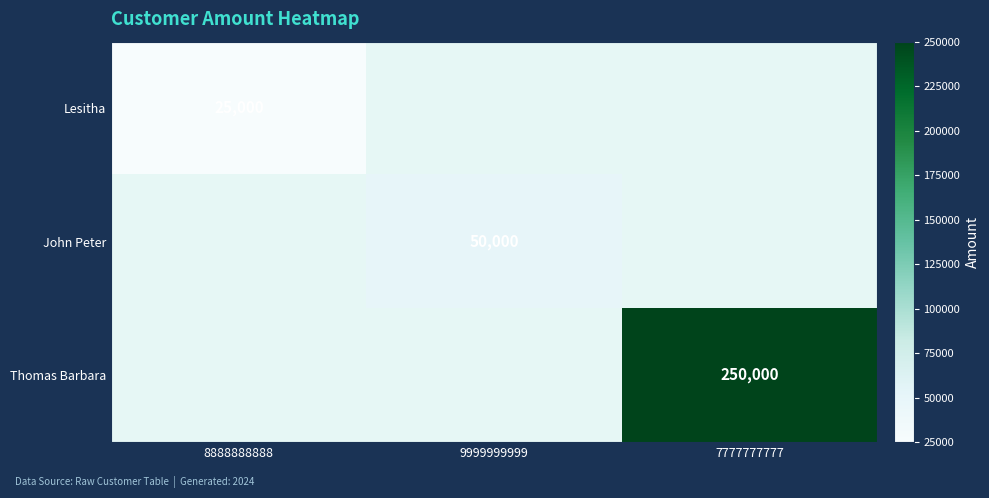

Count the number of categories in the chart.

3